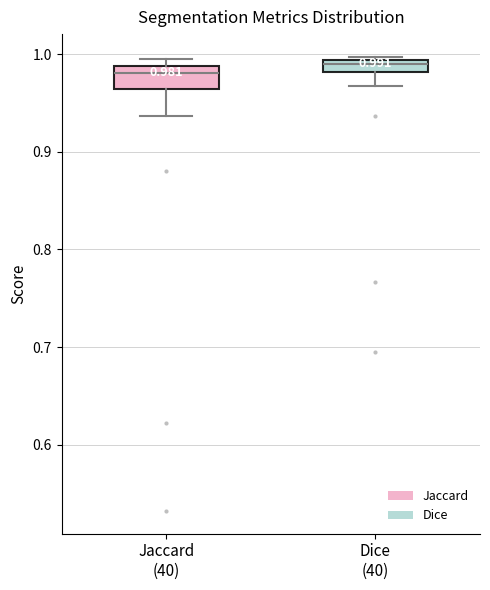

Which box is the tallest, from its lower edge to its upper edge?

Jaccard (40)